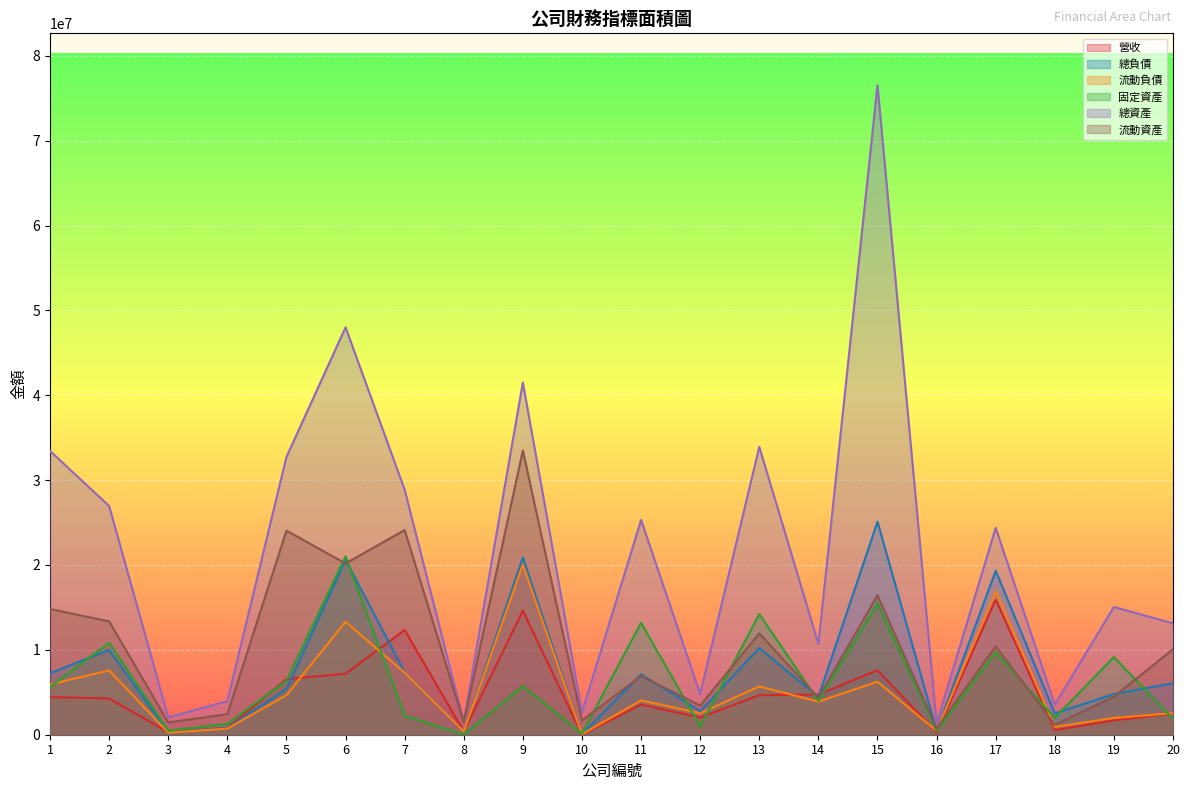

Which series has the widest spread of values?

總資產